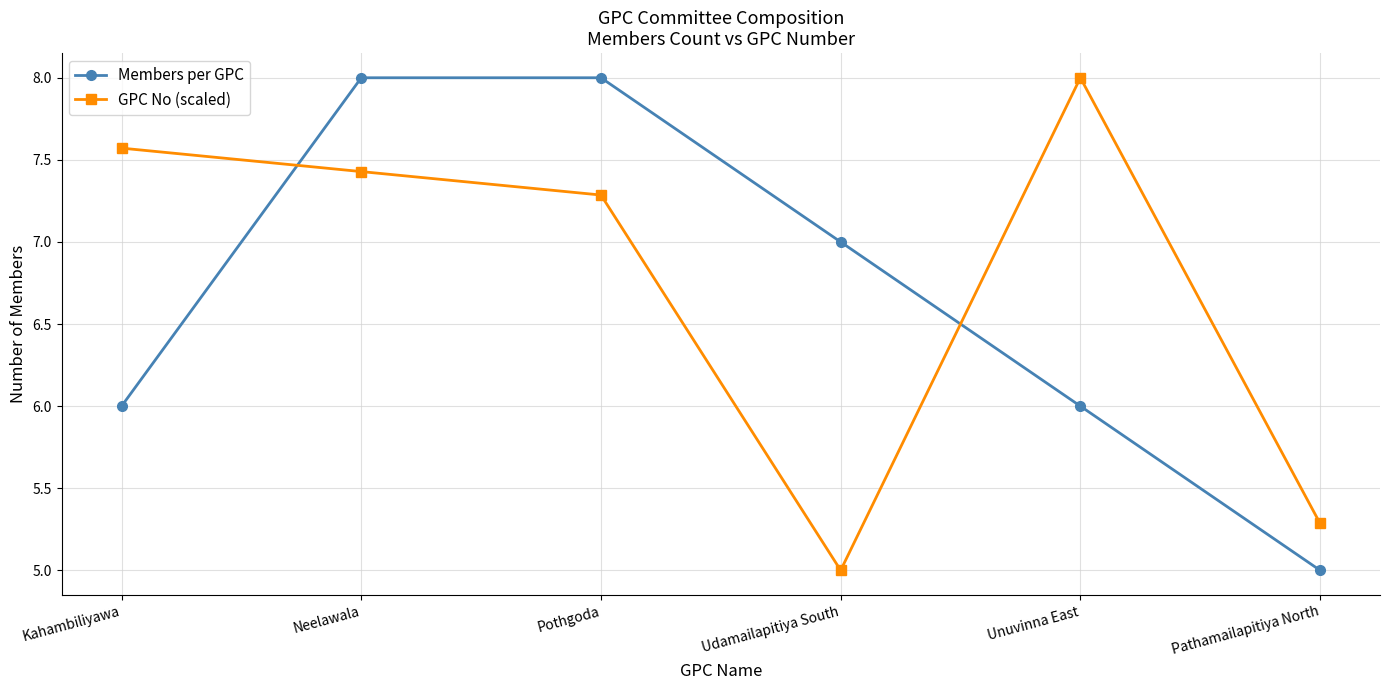

What position from the right is Neelawala?

5